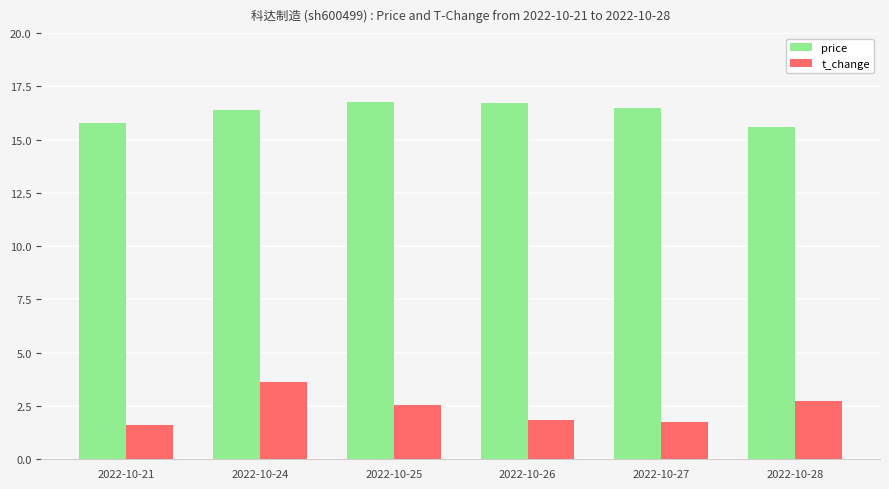

Rank the series by their maximum value, from lowest to highest.

t_change, price